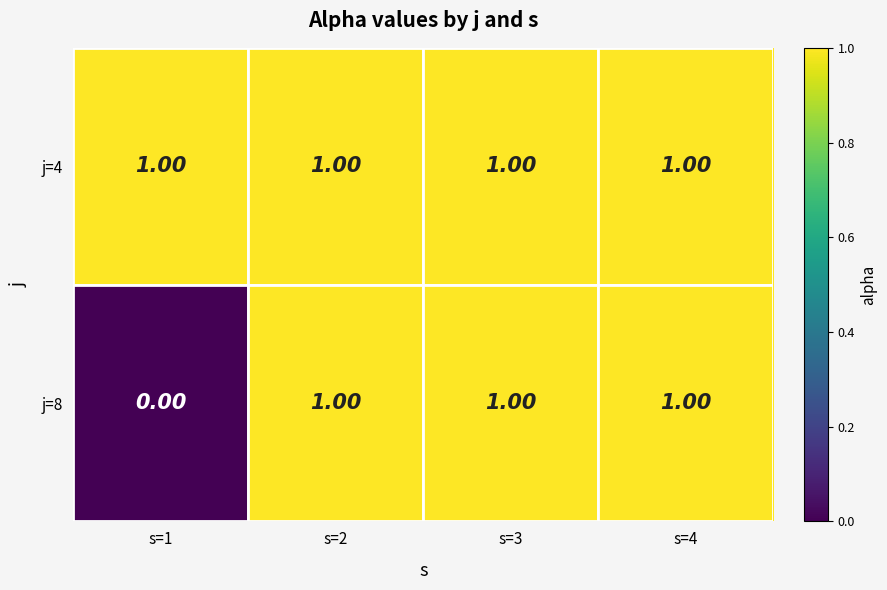

Between s=1 and s=3, which series saw the biggest shift?

j=8